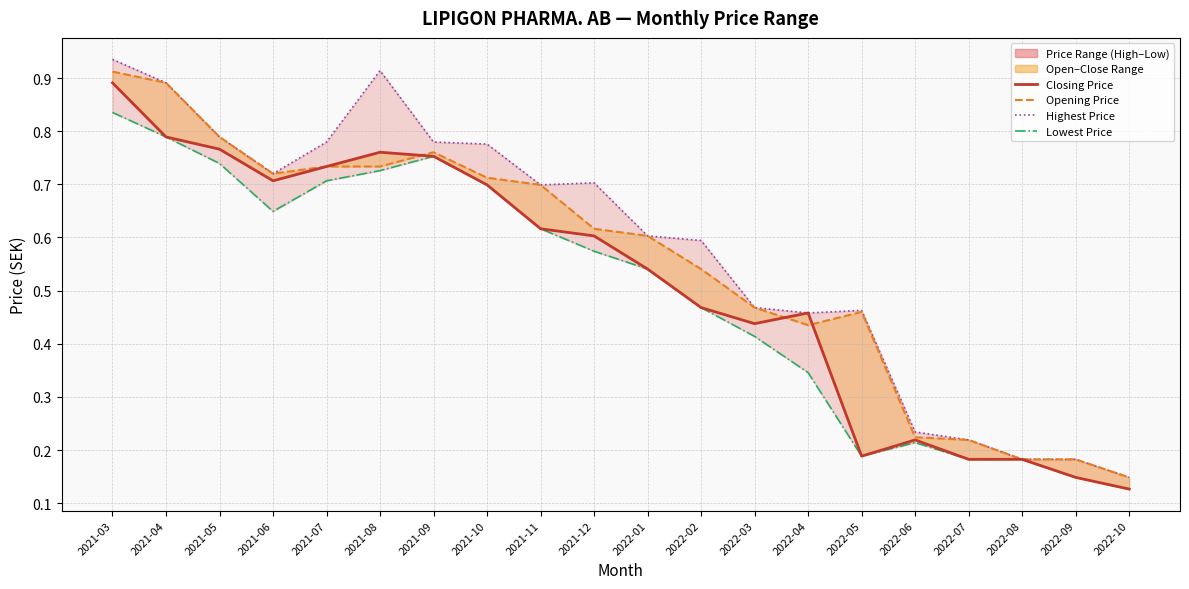

What is the sum of all Highest Price values?

11.5